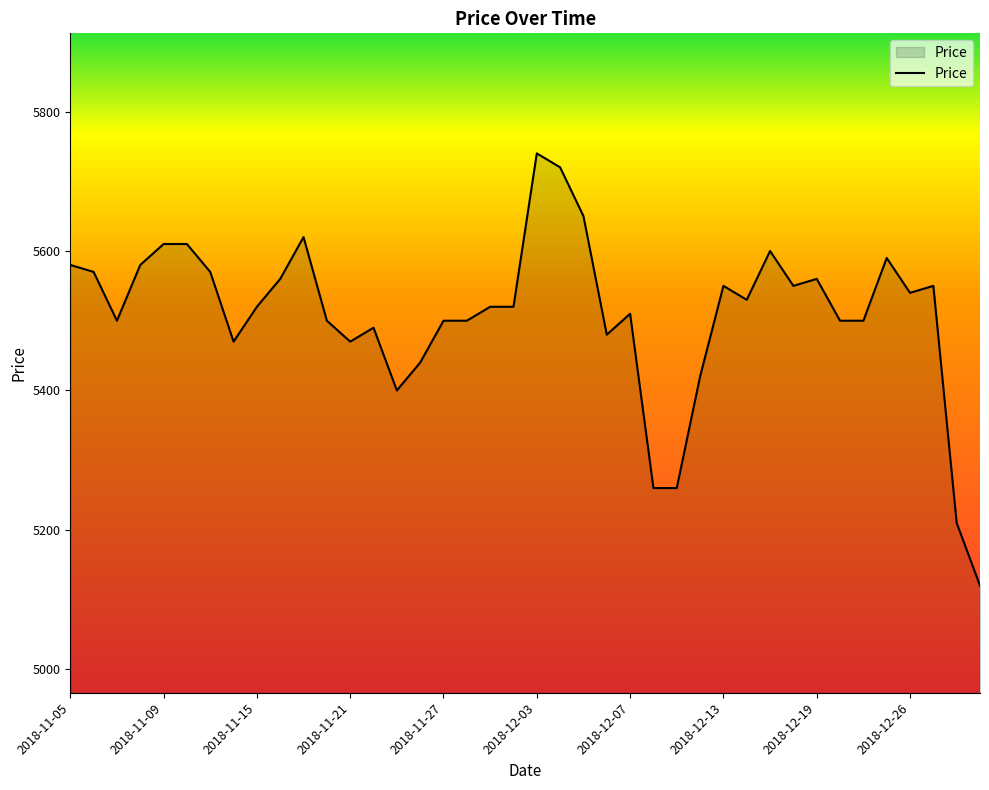

What is the sum of all values?

220370